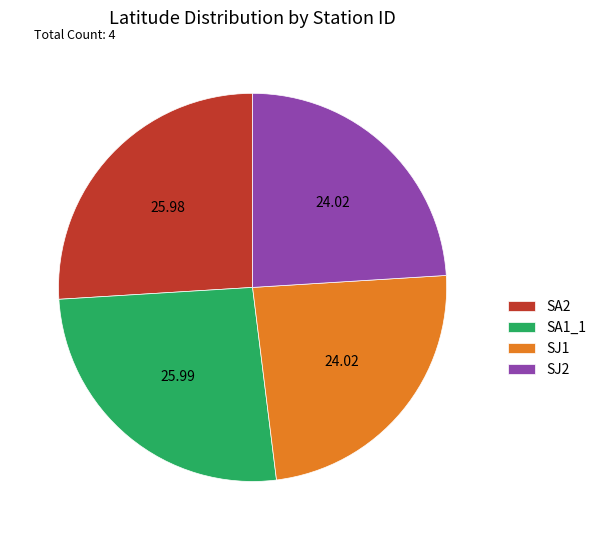

Between SJ2 and SA1_1, which is larger?

SA1_1